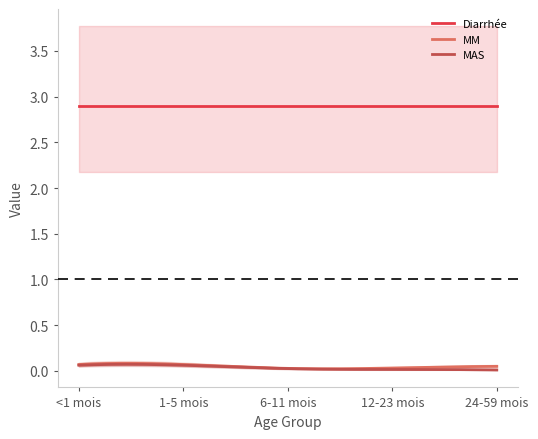

Which has a higher value, 24-59 mois or <1 mois?

24-59 mois